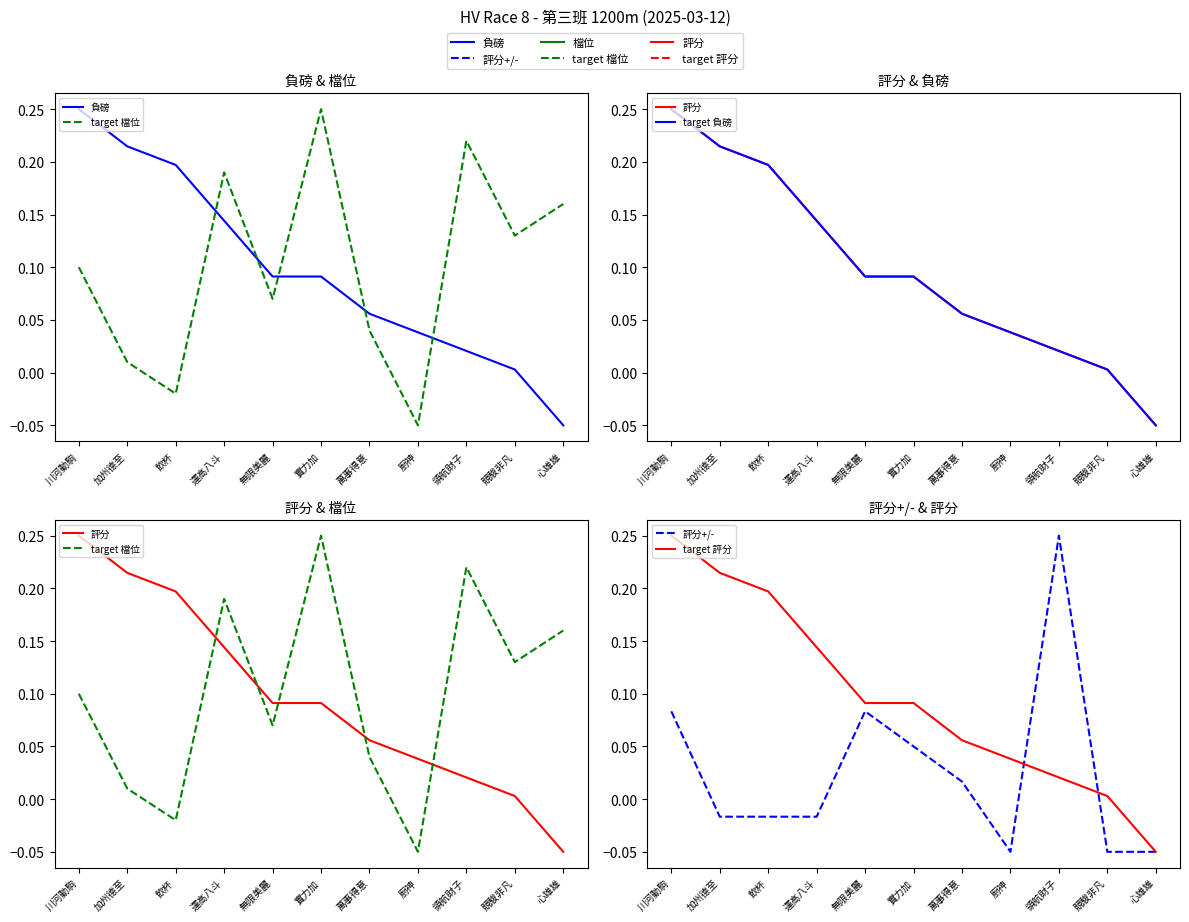

Is it true that 評分 equals 0.1 at 加州德至?

False